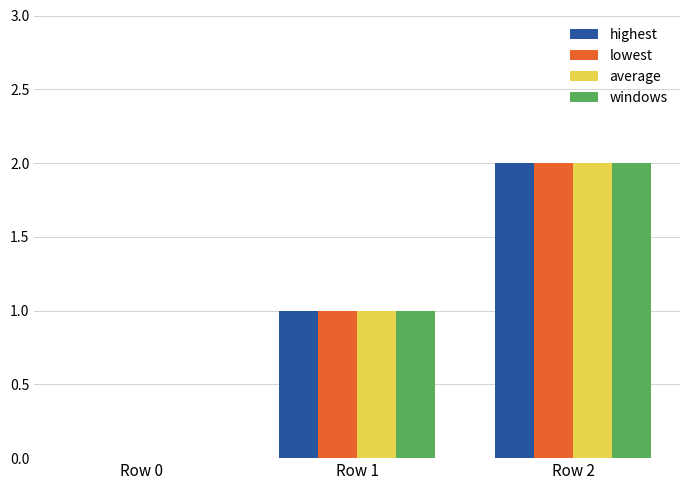

Reading right to left, transcribe all the data shown in this chart.

highest: 2	1	0
lowest: 2	1	0
average: 2	1	0
windows: 2	1	0